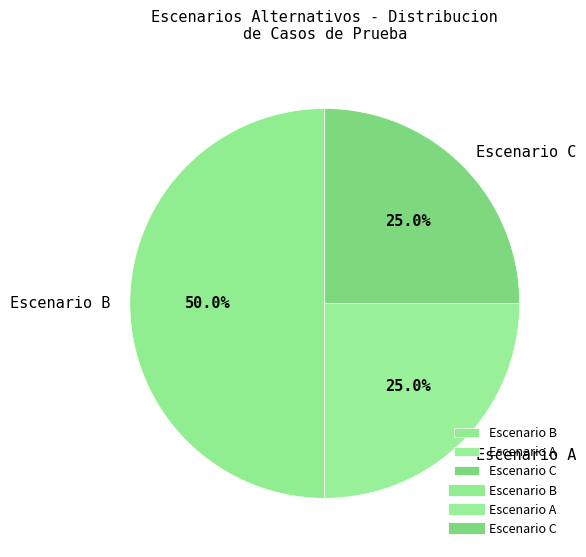

How much of the chart is everything except Escenario A?

75.0%